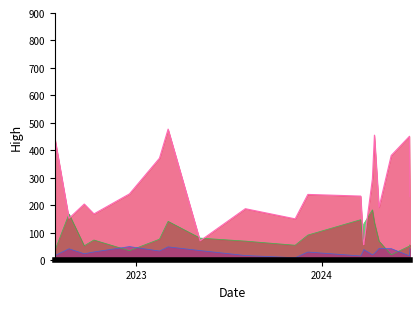

What is the label of the 7th point from the left?

2023-03-05